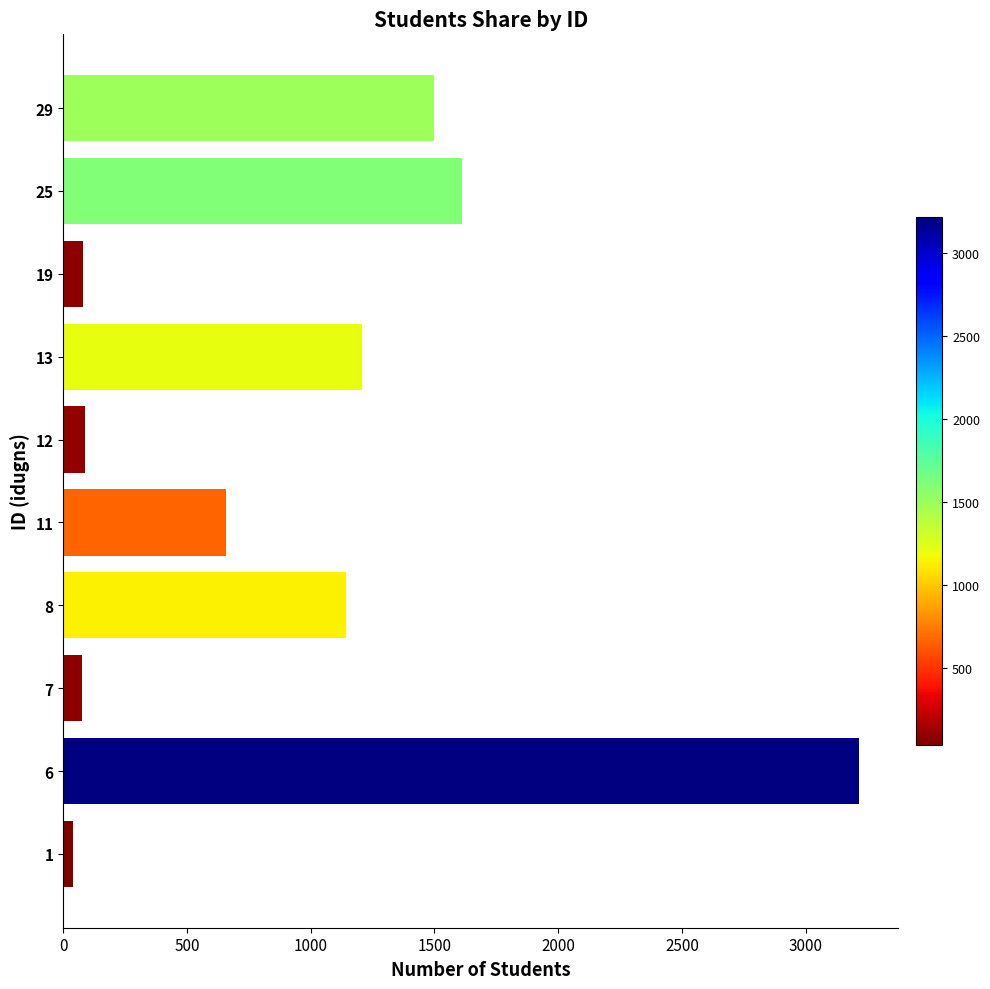

What is the change in value from 7 to 29?

+1424